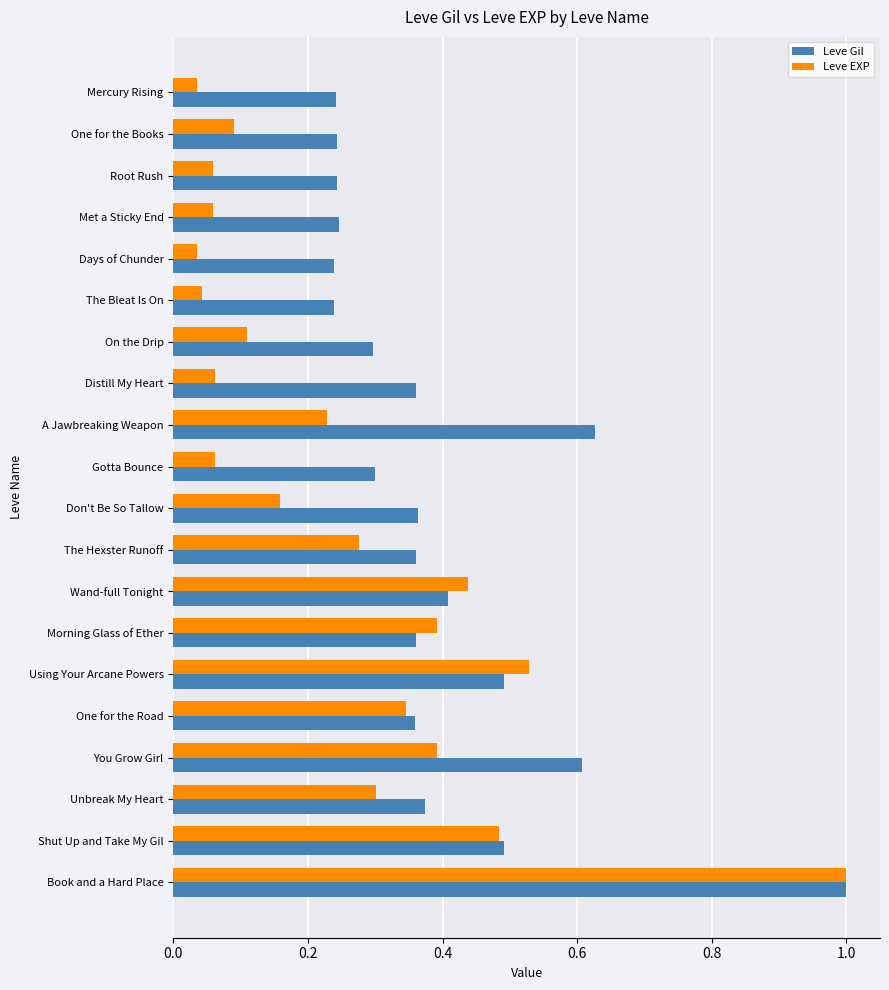

What is the sum of all Leve Gil values?

7.9